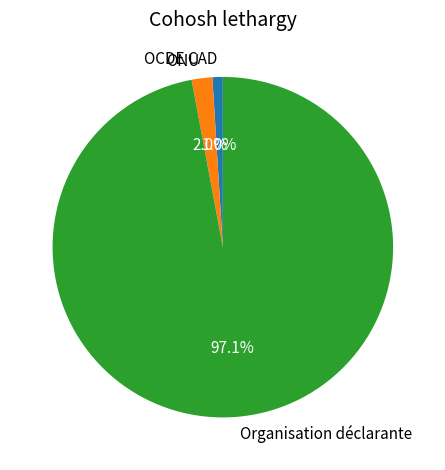

To the nearest percent, what percentage of the pie is OCDE CAD?

1%